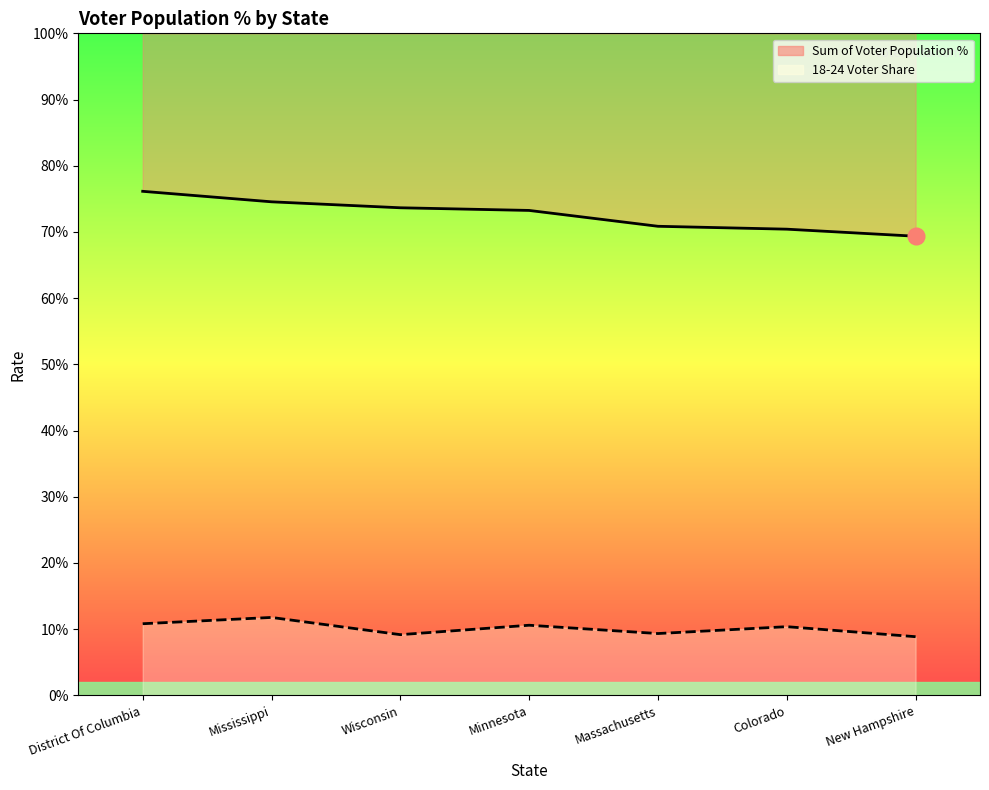

Is the value of Sum of Voter Population % at Mississippi greater than the value of 18-24 Voter Share at Minnesota?

Yes